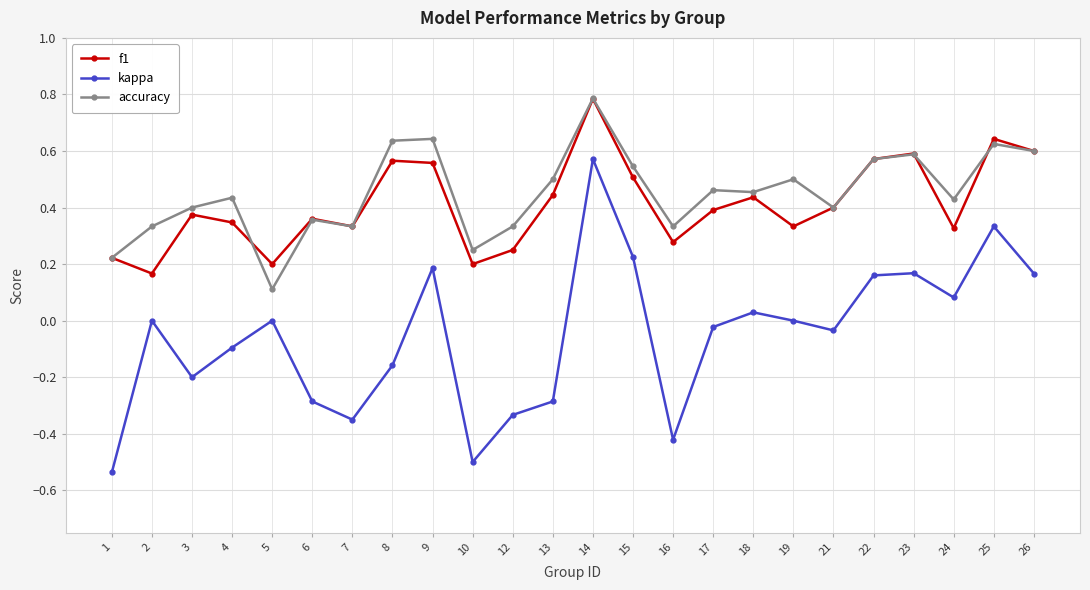

At which label does kappa reach its minimum?

1